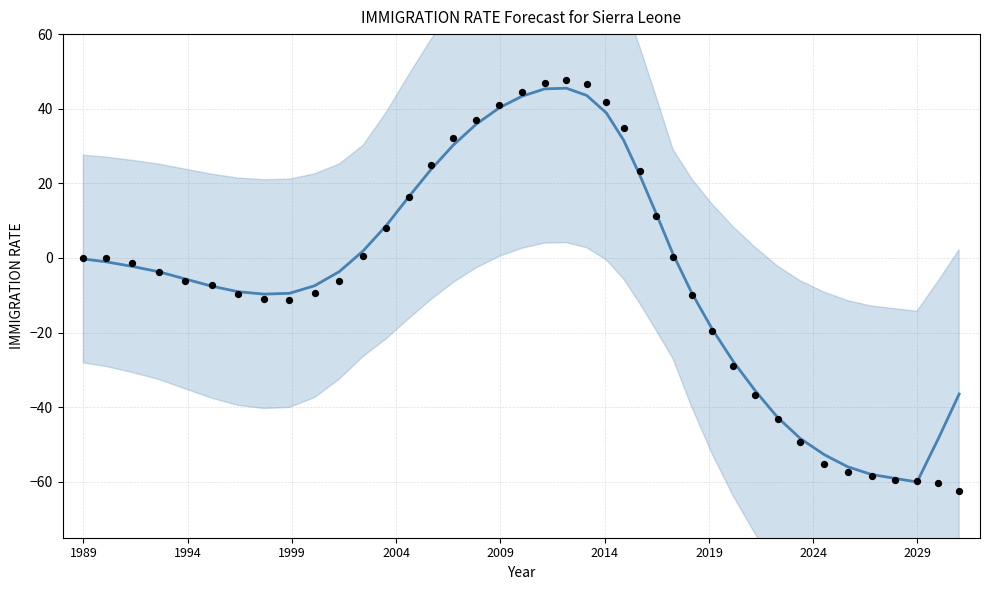

Which series contains the lowest Y value?

Observed